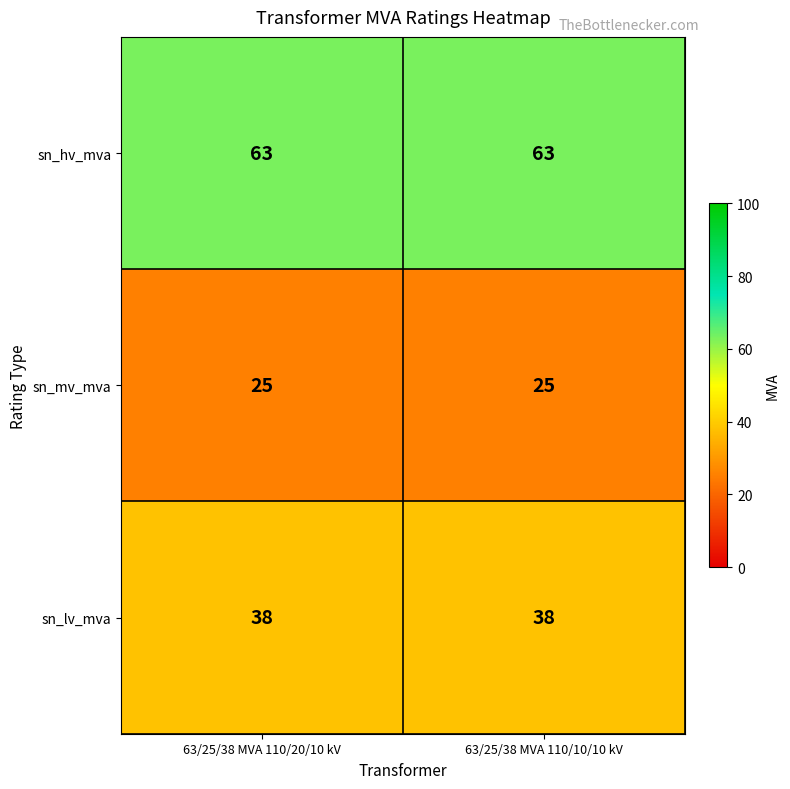

Reading left to right, list all the values displayed in this chart.

sn_hv_mva: 63/25/38 MVA 110/20/10 kV=63	63/25/38 MVA 110/10/10 kV=63
sn_mv_mva: 63/25/38 MVA 110/20/10 kV=25	63/25/38 MVA 110/10/10 kV=25
sn_lv_mva: 63/25/38 MVA 110/20/10 kV=38	63/25/38 MVA 110/10/10 kV=38